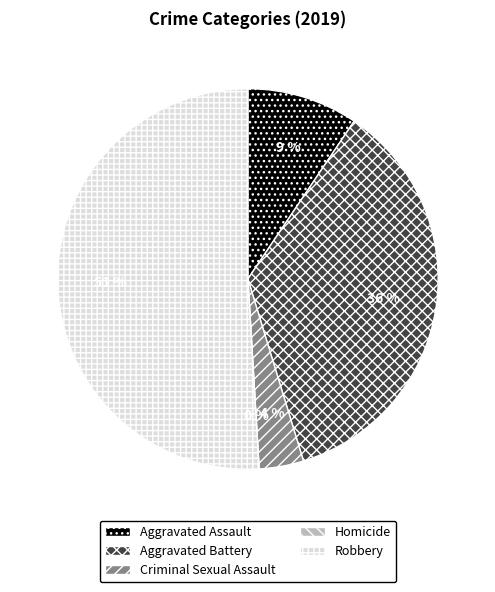

Between Homicide and Robbery, which is larger?

Robbery